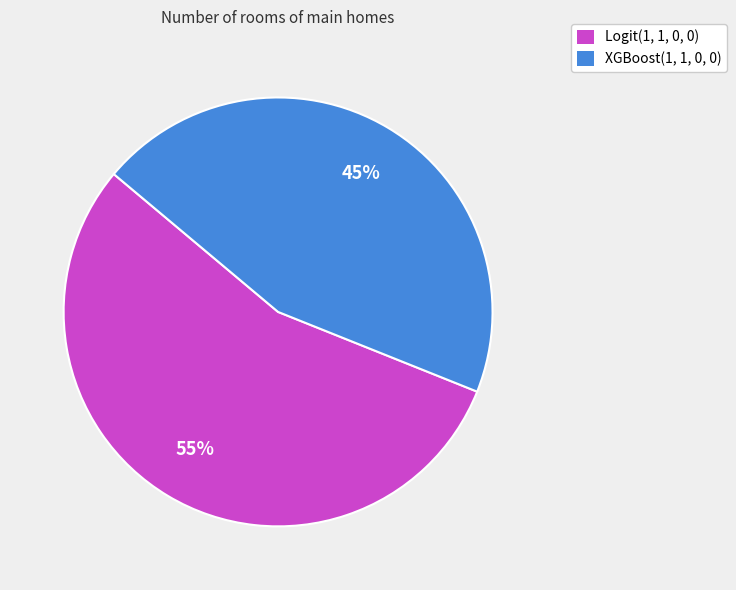

To the nearest percent, what portion does Logit(1, 1, 0, 0) represent?

55%